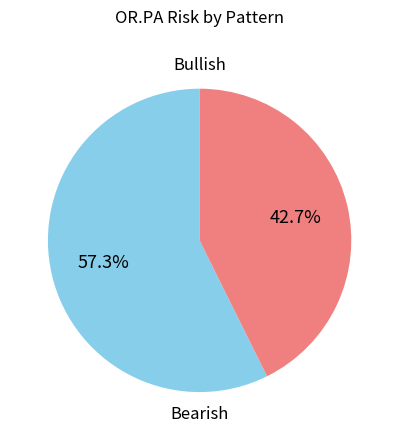

Does Bullish account for over 50% of the chart?

No